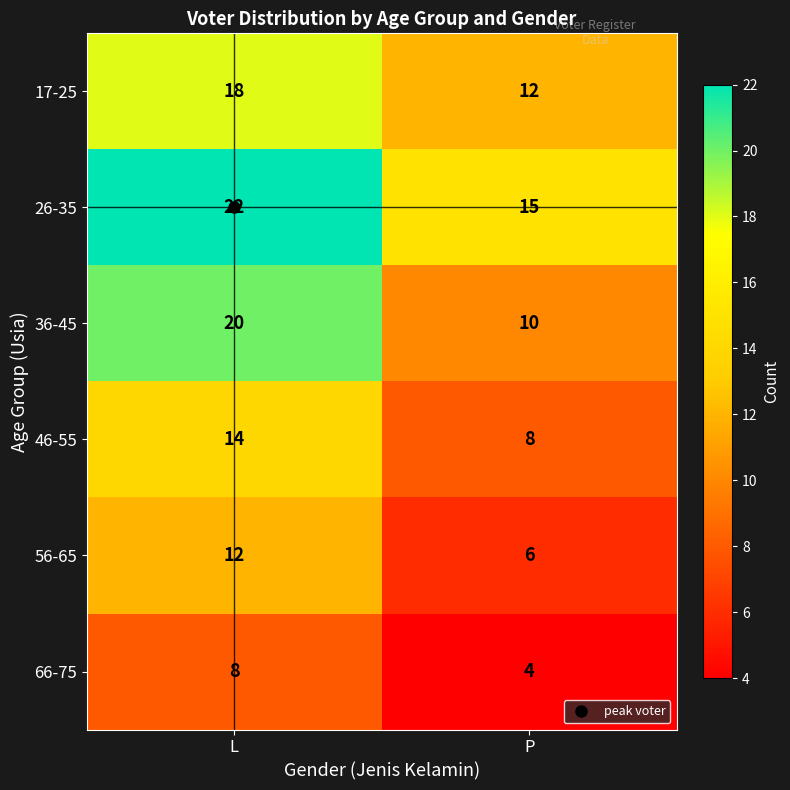

What is the difference between the maximum and minimum values in the 46-55 series?

6